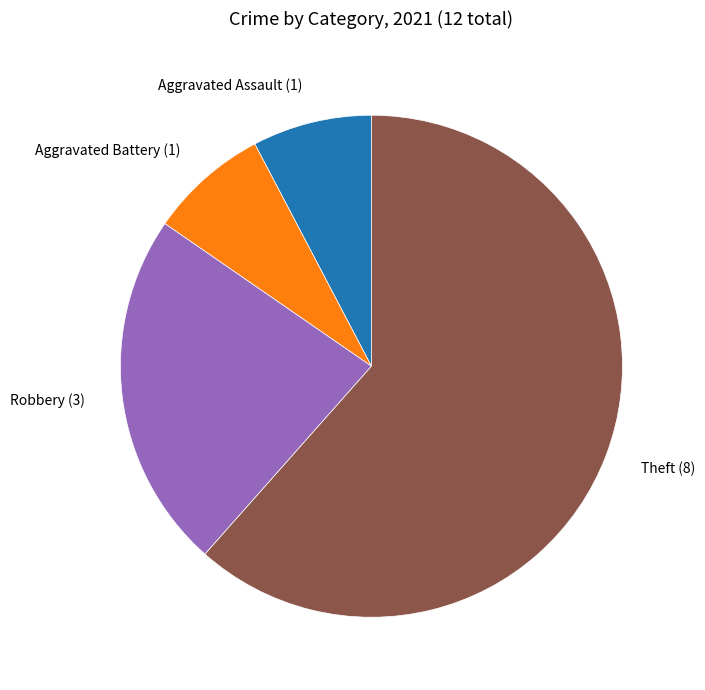

Is it true that Robbery is 23% of the pie?

True